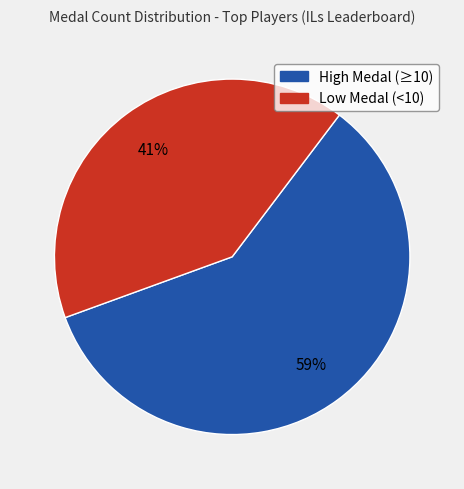

Rank the categories by value from highest to lowest.

High Medal (≥10), Low Medal (<10)